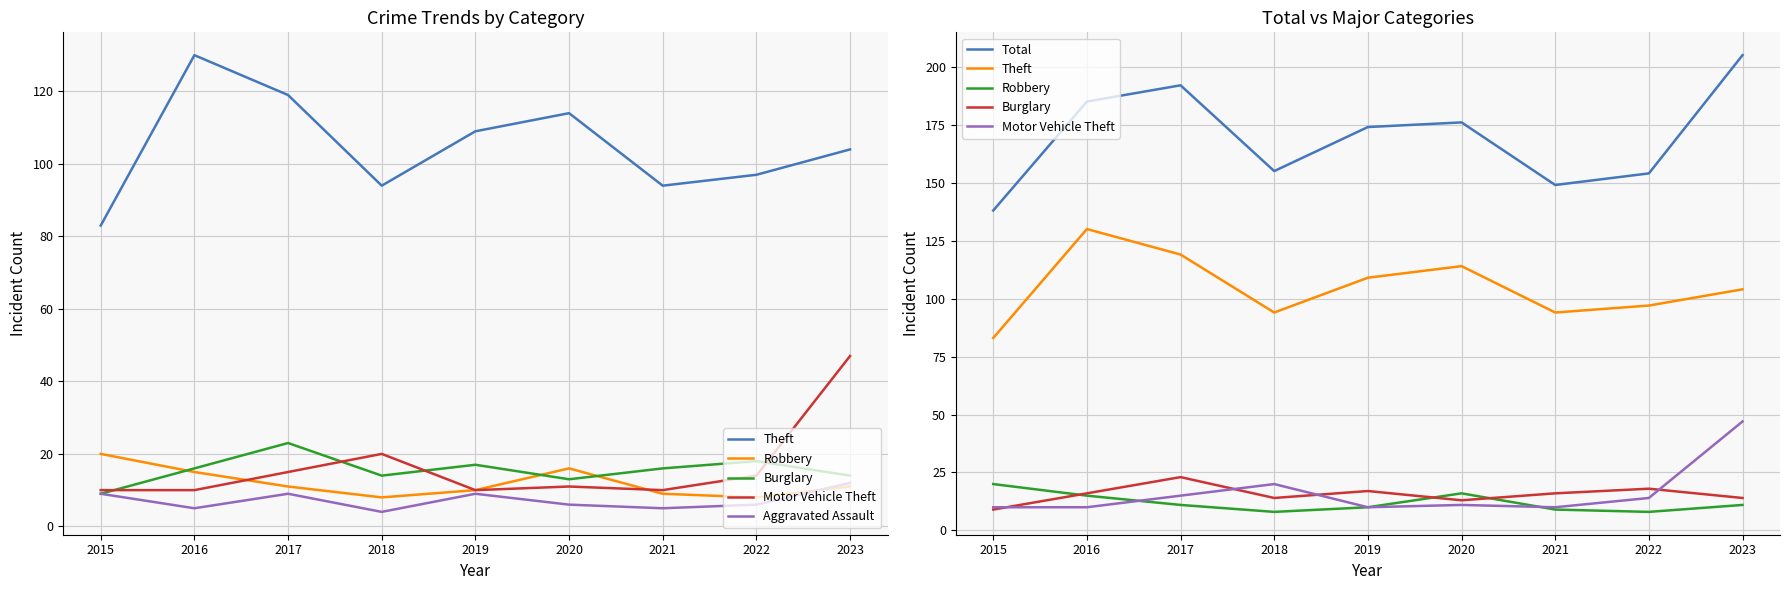

In Burglary, how many points are higher than both neighbors (excluding endpoints)?

3